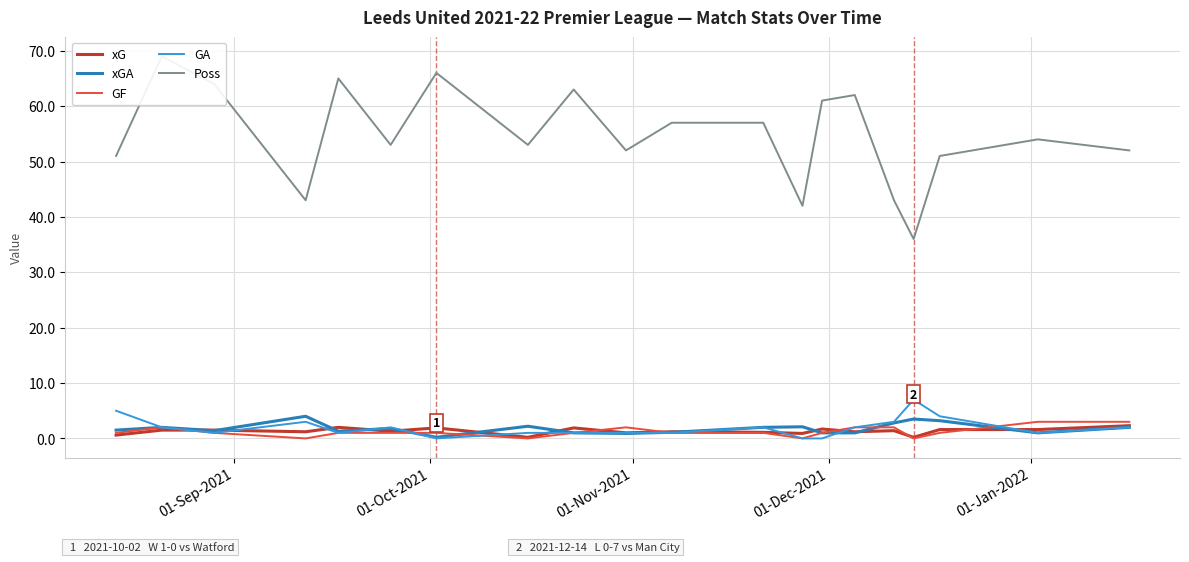

What are all the series names shown in the legend?

xG, xGA, GF, GA, Poss